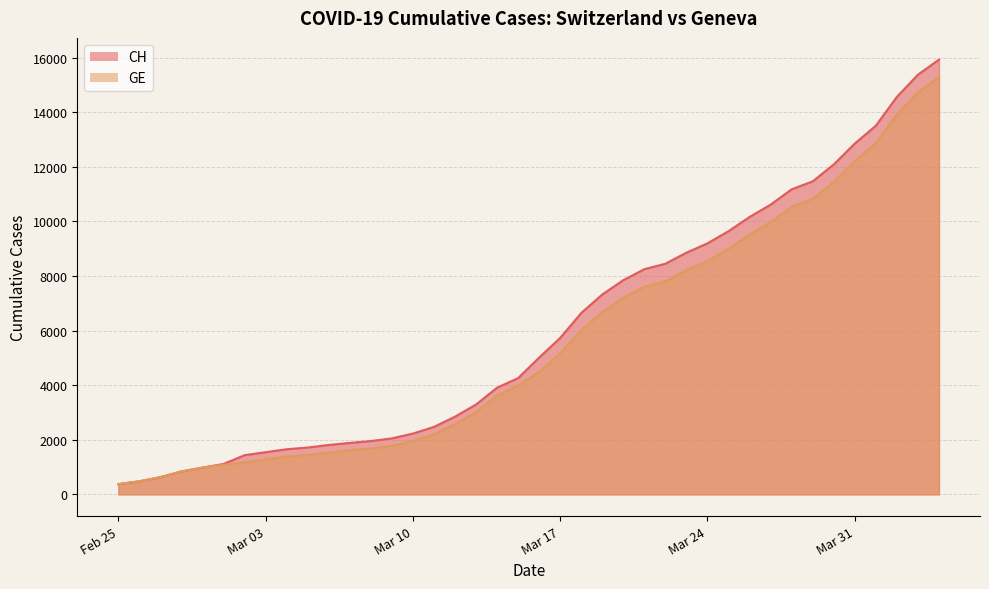

True or false: CH and GE cross at least once.

False